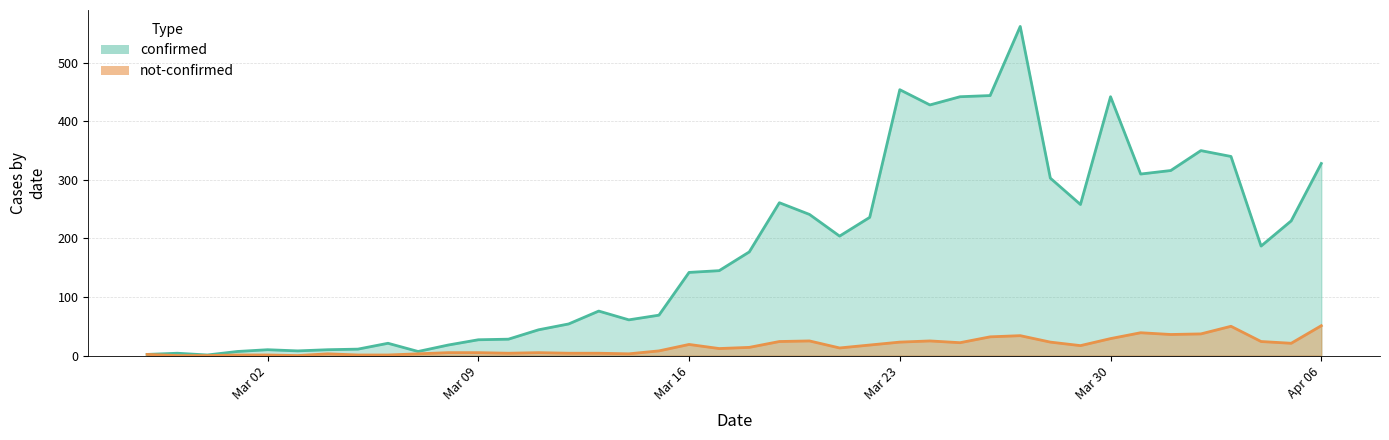

True or false: not-confirmed and confirmed cross at least once.

False